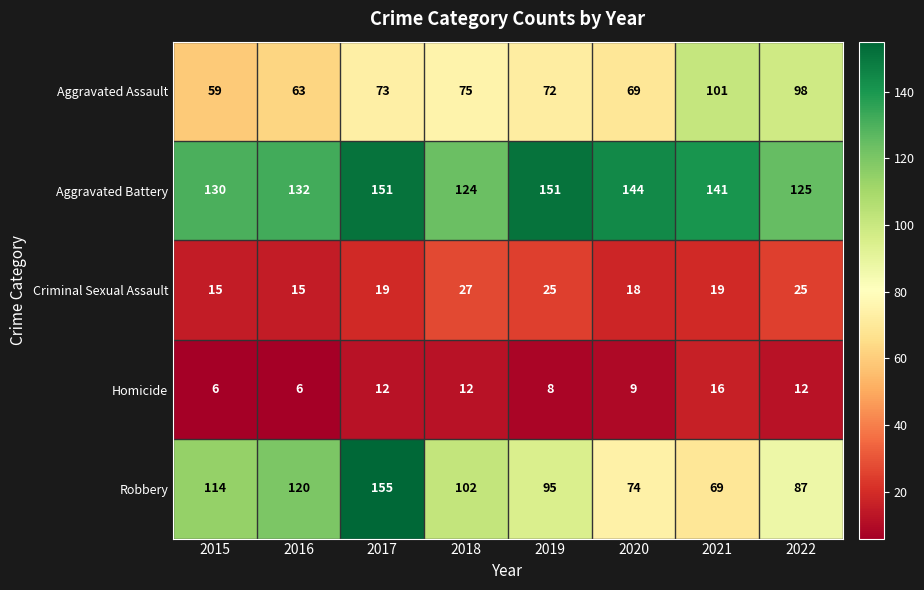

Rank the series at 2016 from highest to lowest value.

Aggravated Battery, Robbery, Aggravated Assault, Criminal Sexual Assault, Homicide